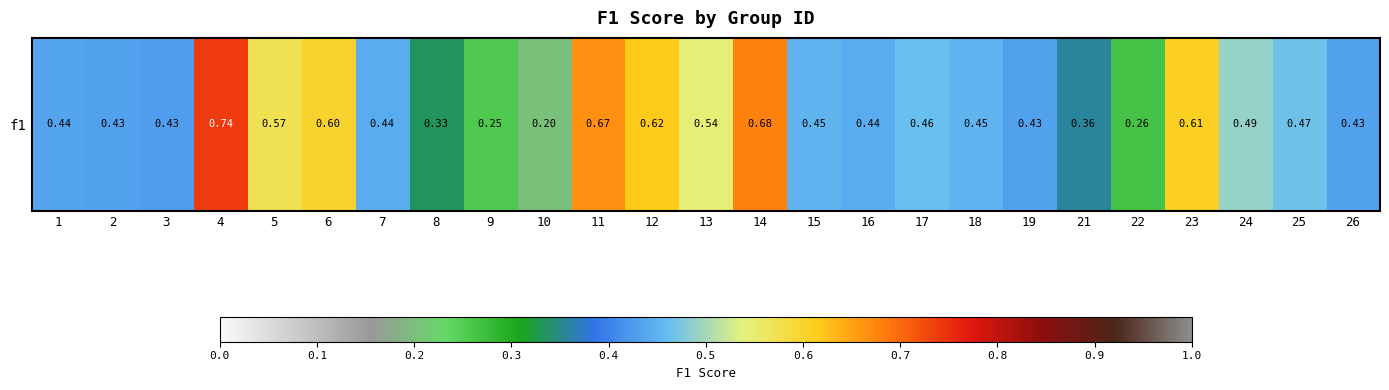

Reading left to right, extract all data points from this chart.

1=0.4	2=0.4	3=0.4	4=0.7	5=0.6	6=0.6	7=0.4	8=0.3	9=0.3	10=0.2	11=0.7	12=0.6	13=0.5	14=0.7	15=0.5	16=0.4	17=0.5	18=0.5	19=0.4	21=0.4	22=0.3	23=0.6	24=0.5	25=0.5	26=0.4